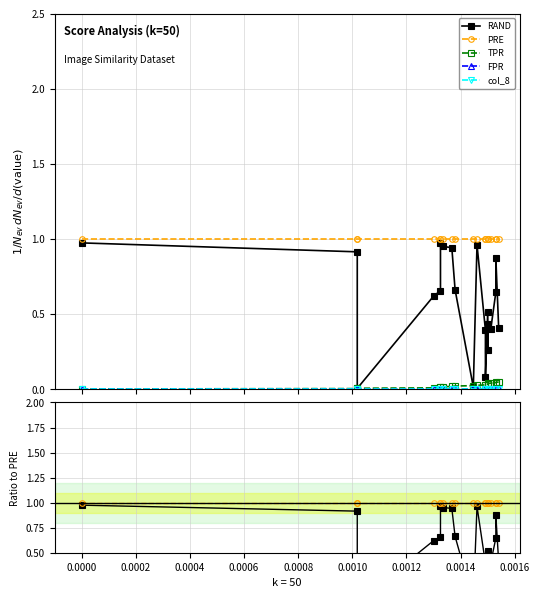

True or false: col_8 has more than 0 points higher than both neighbors.

False